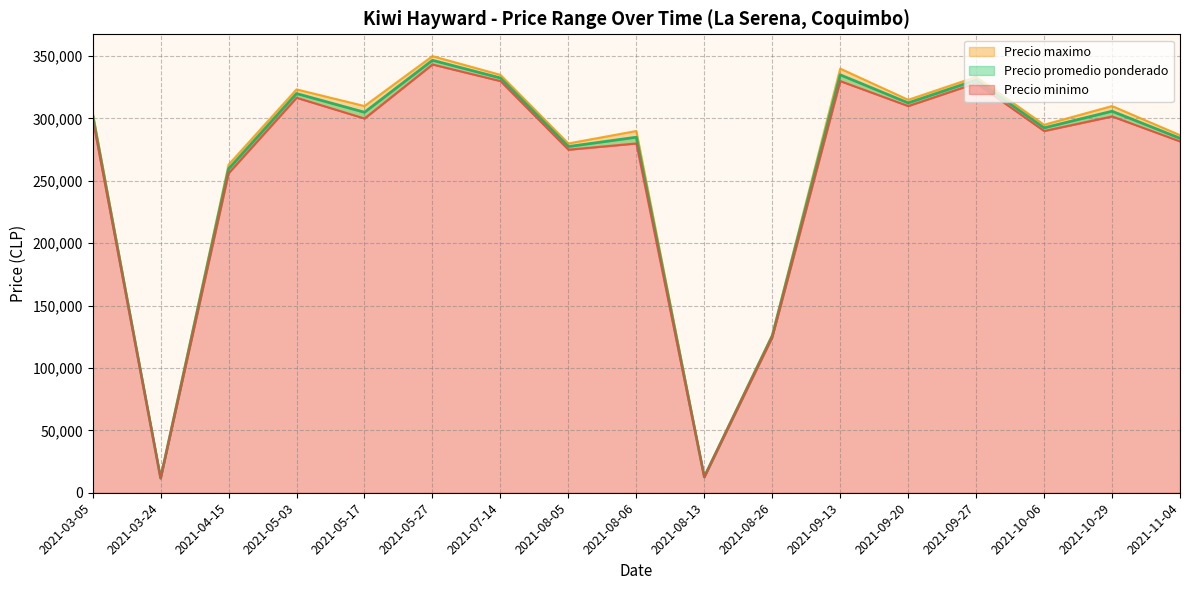

Does the chart display data point markers on the line(s)?

No